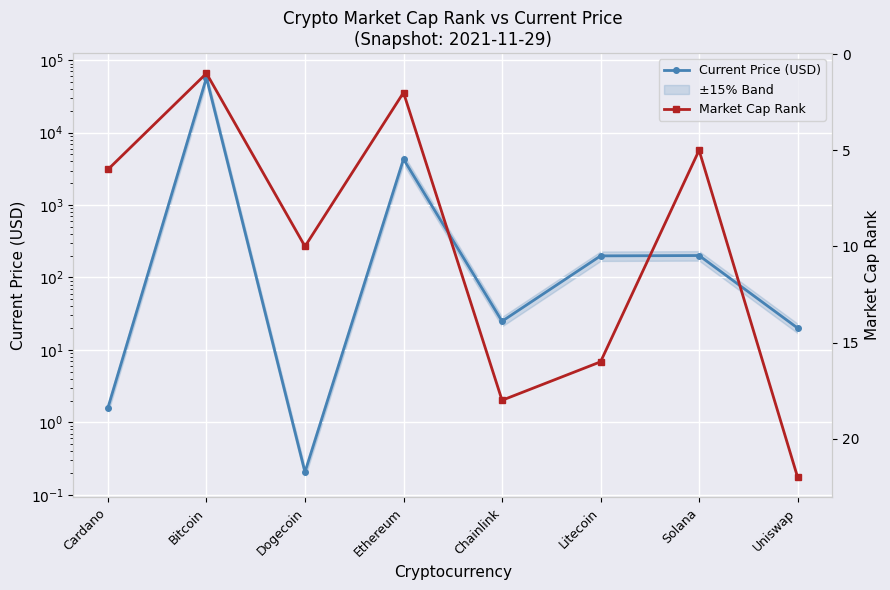

At which label is Current Price (USD) closest to 28670?

Ethereum